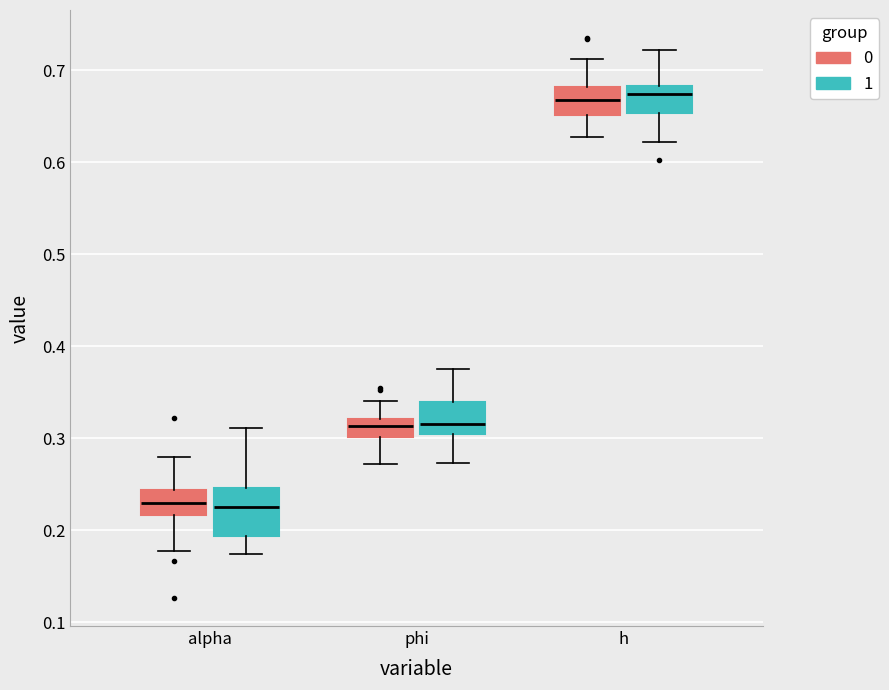

Reading left to right, transcribe this box plot: for each box, give where its median line is, the range the box spans, and where its two whiskers end, as read against the y-axis. The values are not printed on the chart, so give them approximately, as read against the axis.

alpha (0): median 0.23, box 0.22 to 0.24, whiskers 0.18 to 0.28
alpha (1): median 0.23, box 0.19 to 0.25, whiskers 0.17 to 0.31
phi (0): median 0.31, box 0.30 to 0.32, whiskers 0.27 to 0.34
phi (1): median 0.32, box 0.30 to 0.34, whiskers 0.27 to 0.38
h (0): median 0.67, box 0.65 to 0.68, whiskers 0.63 to 0.71
h (1): median 0.67, box 0.65 to 0.68, whiskers 0.62 to 0.72